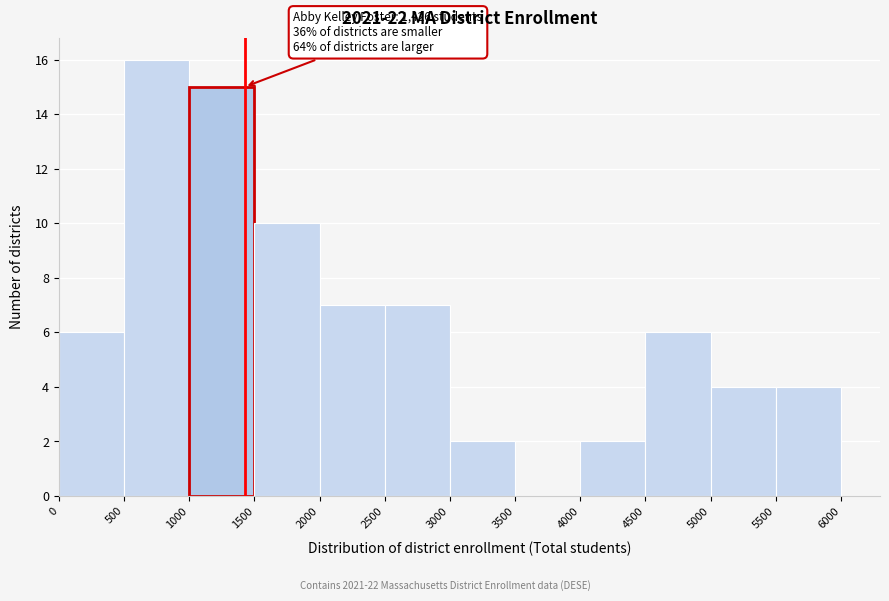

Over which range of the x-axis is the bar tallest?

500 to 1000